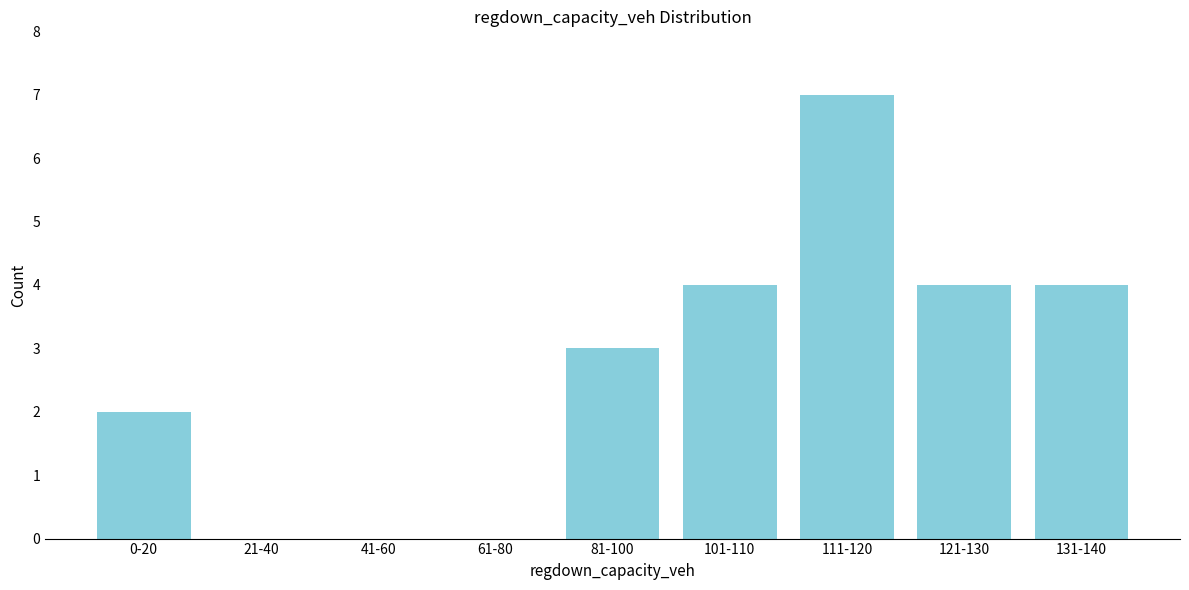

Reading right to left, what are all the values shown in this chart?

131-140=4	121-130=4	111-120=7	101-110=4	81-100=3	61-80=0	41-60=0	21-40=0	0-20=2